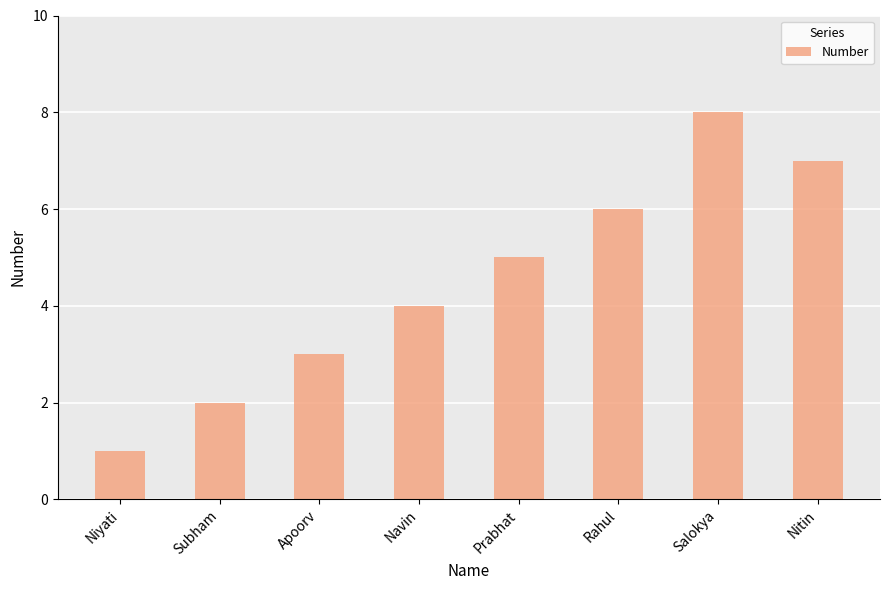

What is the greatest value displayed?

8